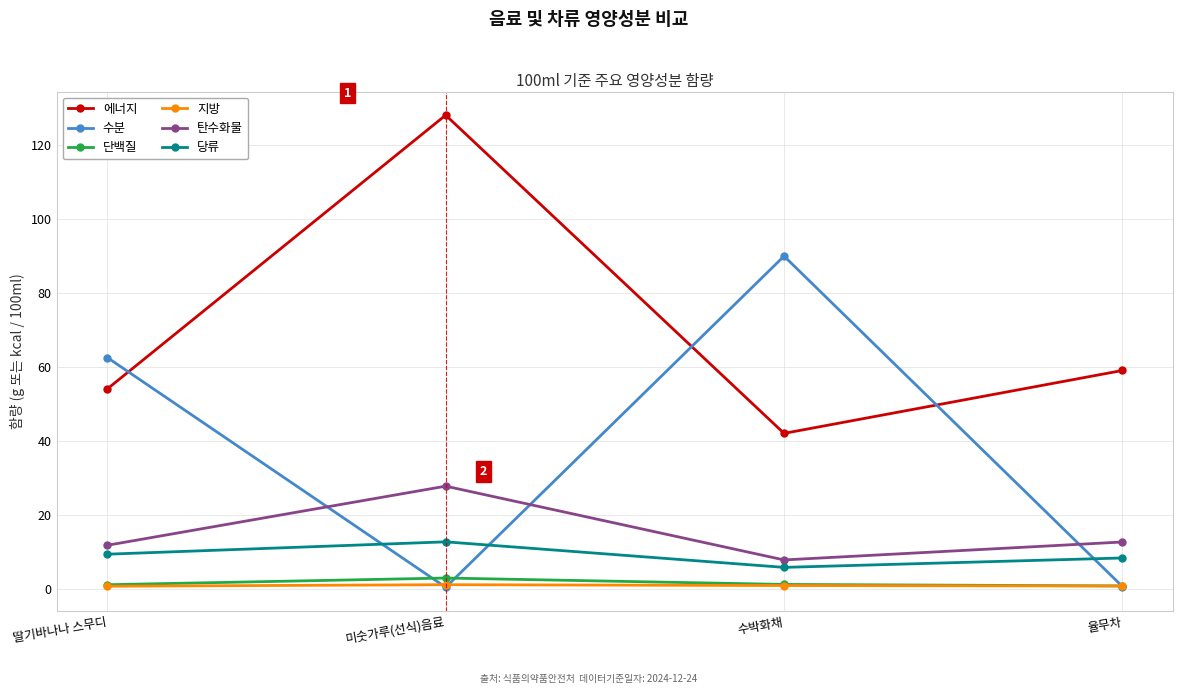

Which series has the widest spread of values?

수분